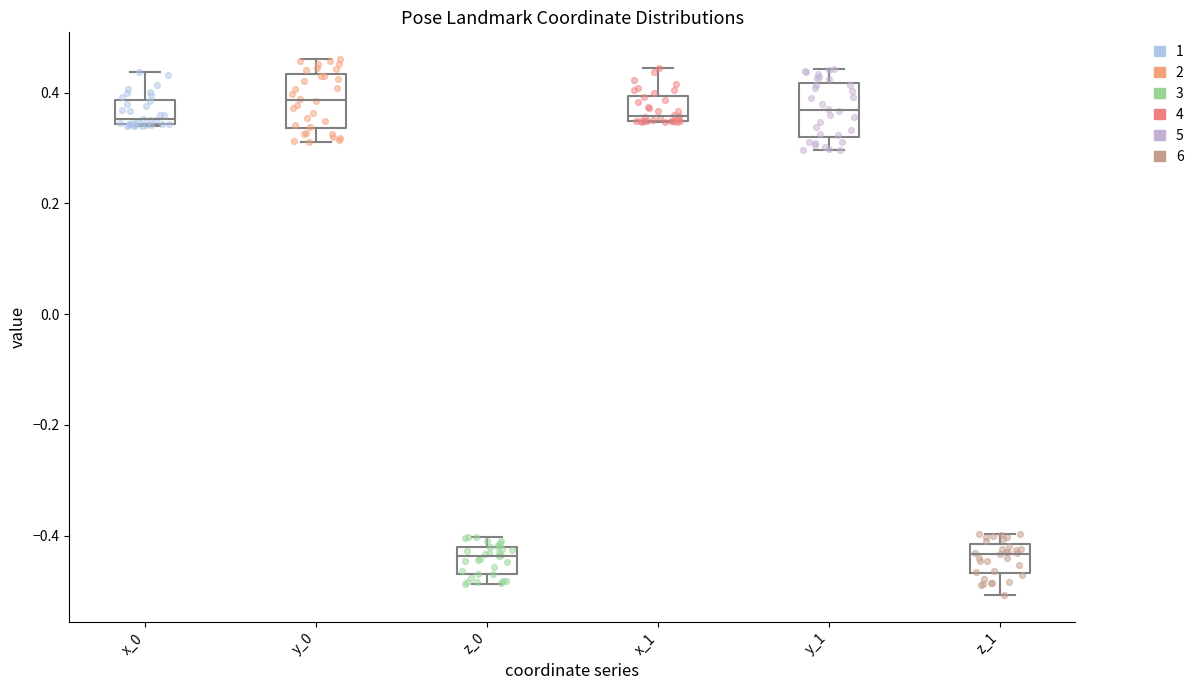

Where does the median line of the box for x_0 sit on the y-axis? The values are not printed on the chart, so give them approximately, as read against the axis.

0.36